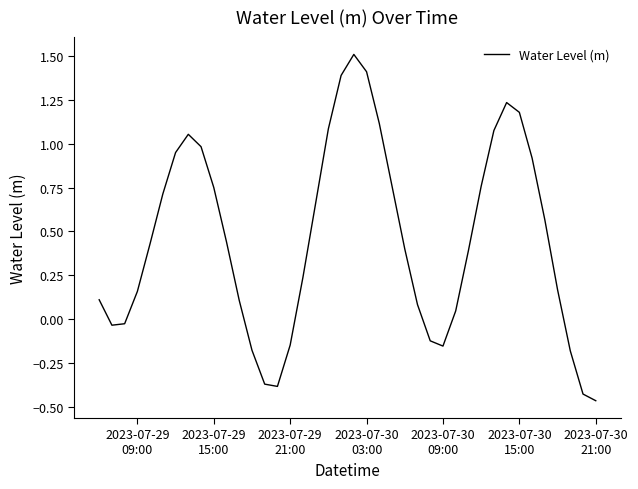

What is the difference between the maximum and minimum values?

2.0